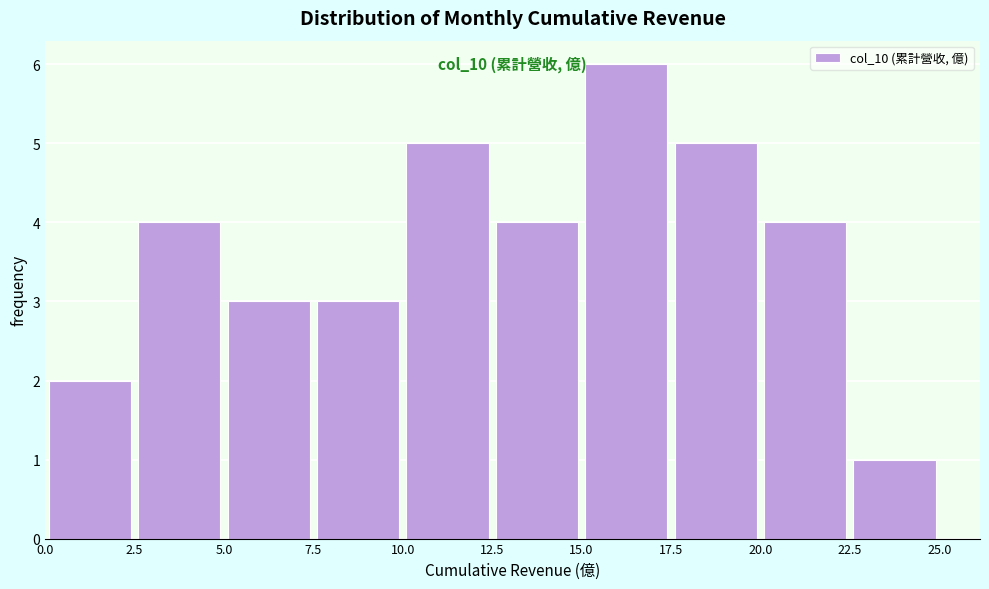

Over which range of the x-axis is the bar tallest?

15.0 to 17.5